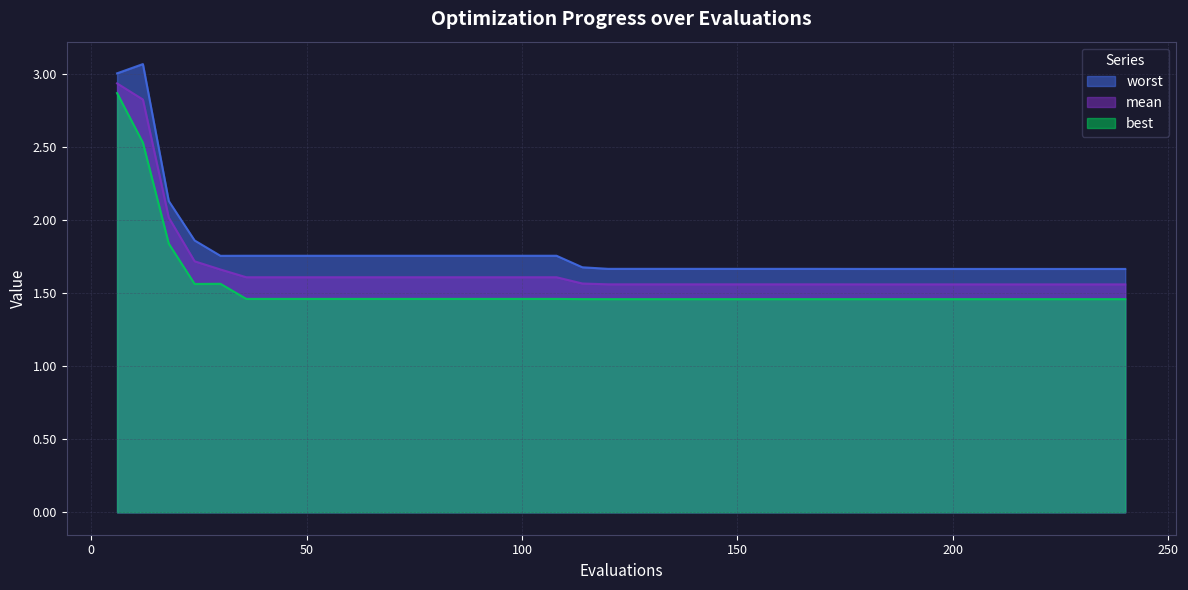

In worst, how many points are higher than both neighbors (excluding endpoints)?

1